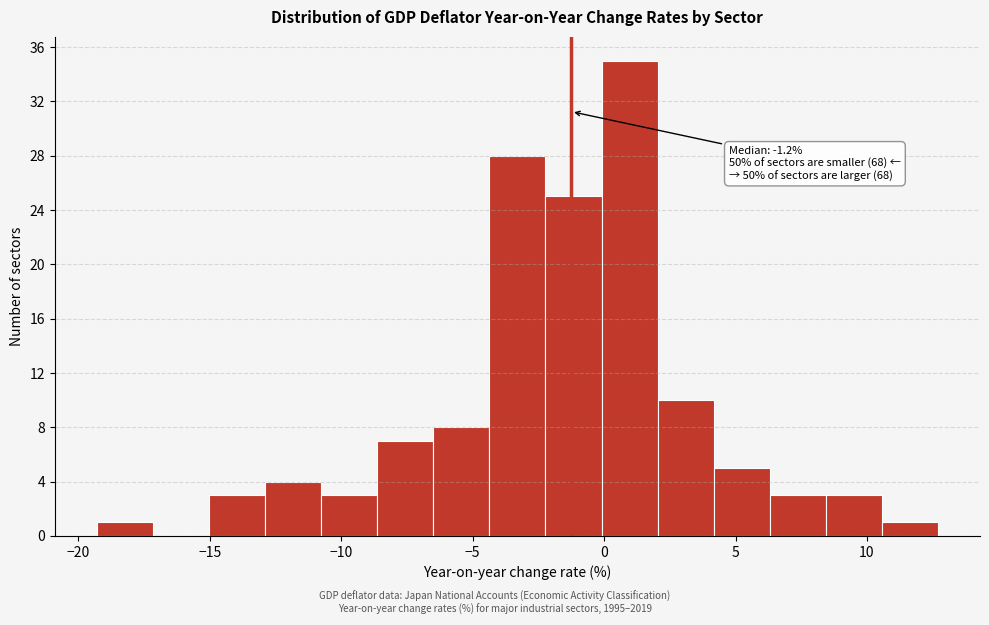

Which range on the x-axis has the tallest bar?

0.0 to 2.0